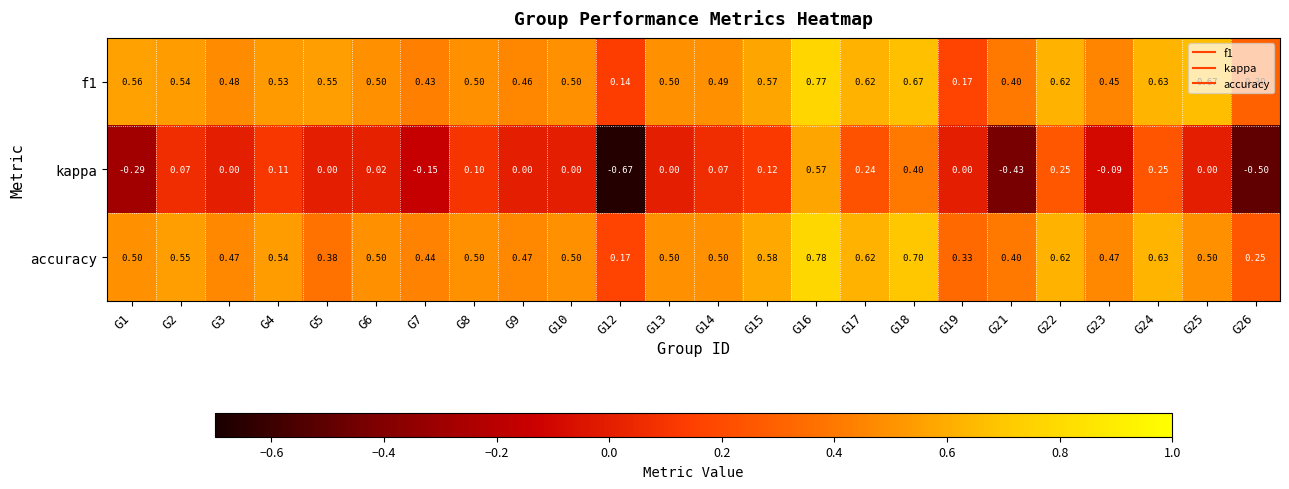

Which series has the widest spread of values?

kappa